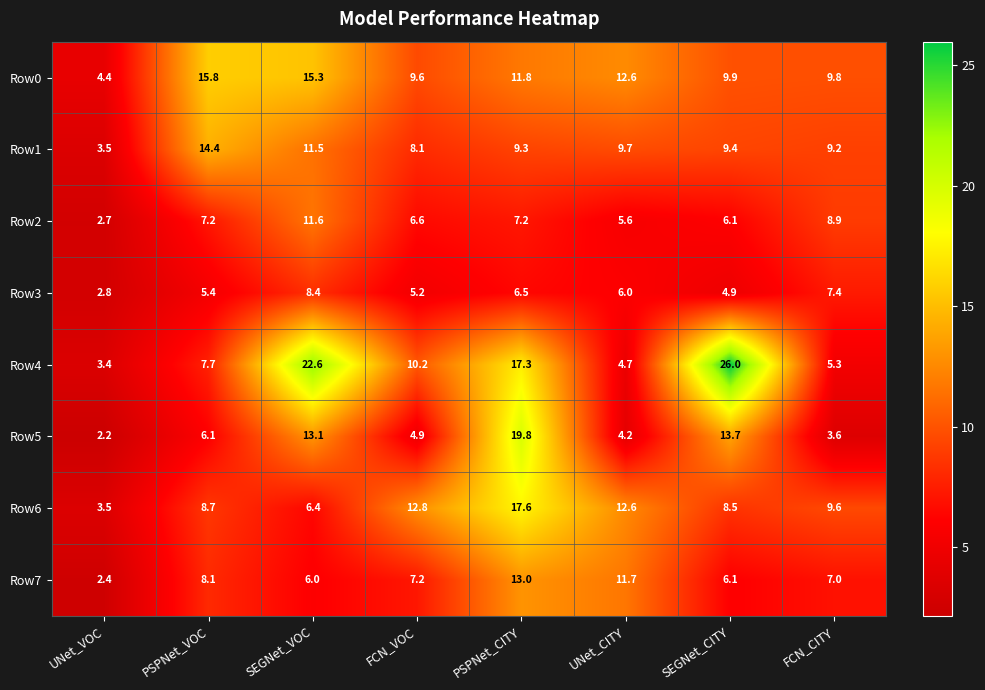

What is the total value across all series at UNet_VOC?

24.9